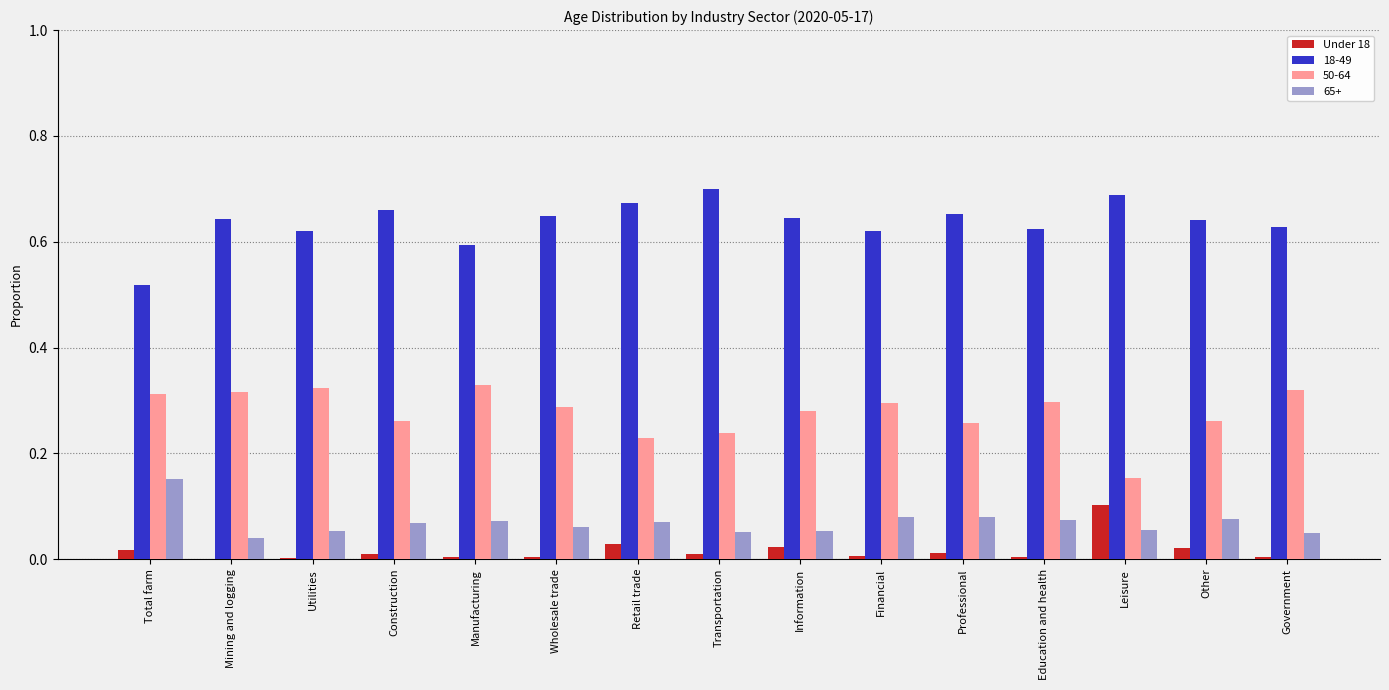

What is the total value across all series at Information?

1.0